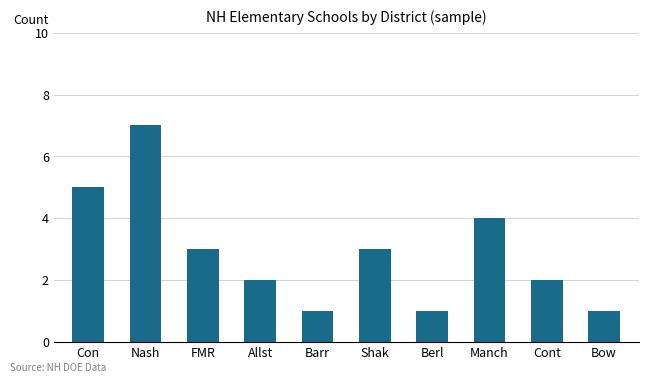

Where is the data nearest to the value 4?

Manch